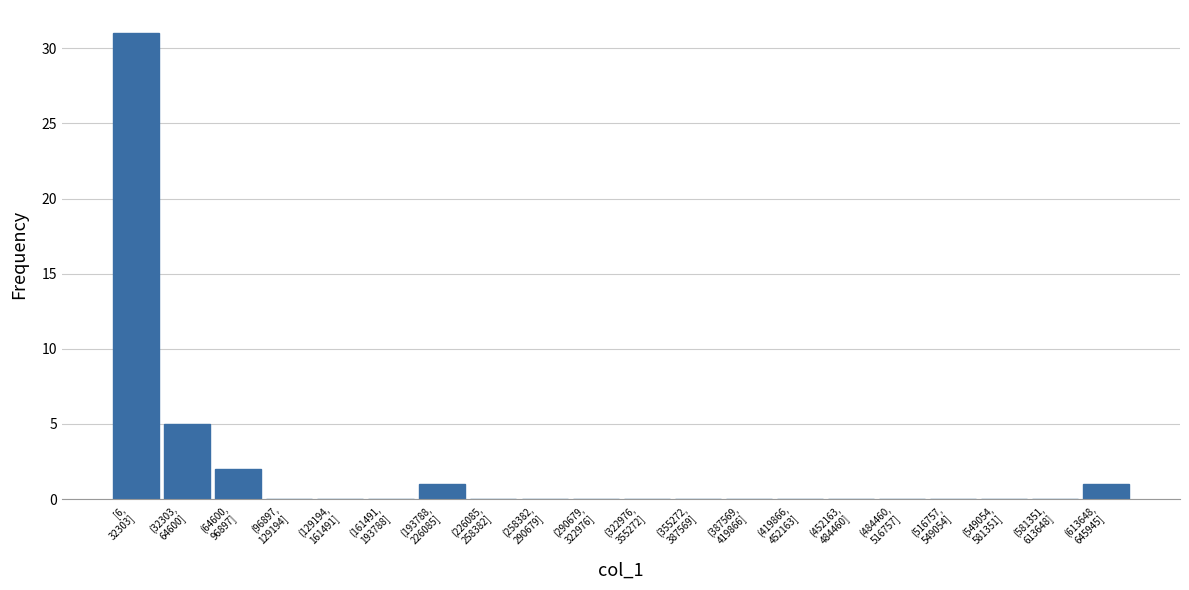

What is the sum of all values?

40